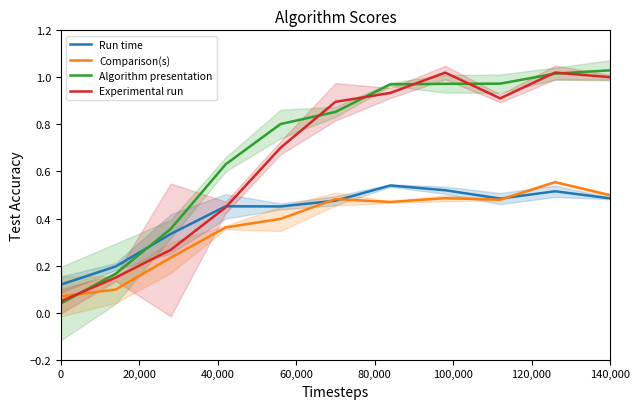

True or false: Experimental run has a value of 0.1 at 0.

False